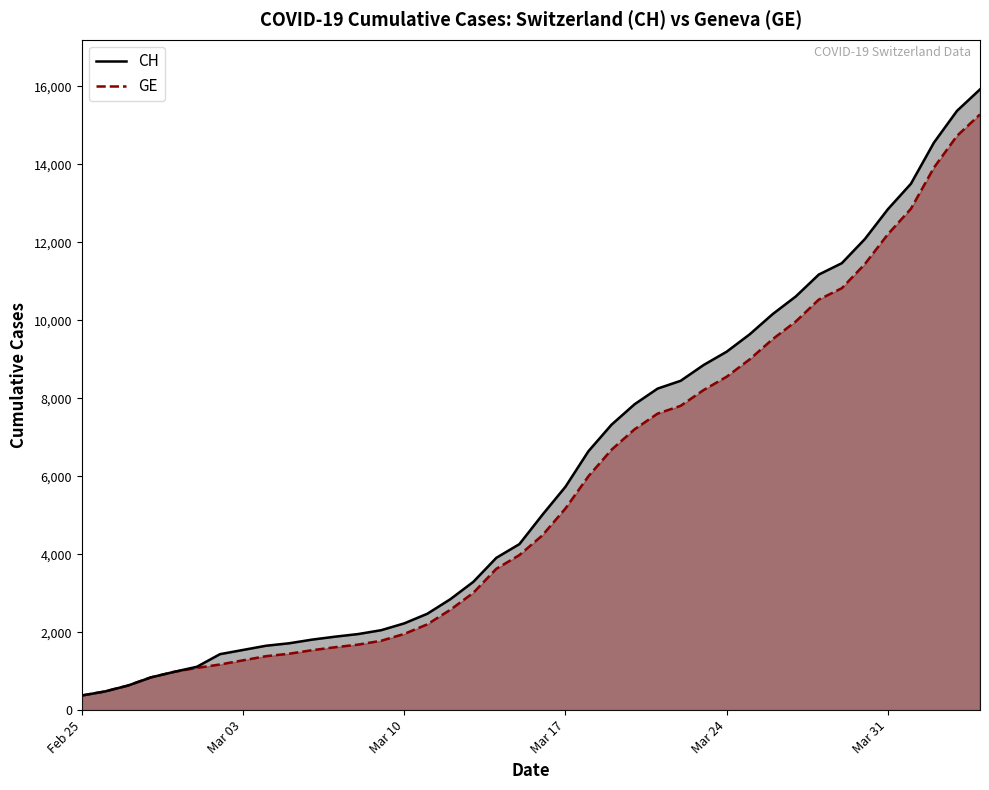

What is the maximum value for GE?

15284